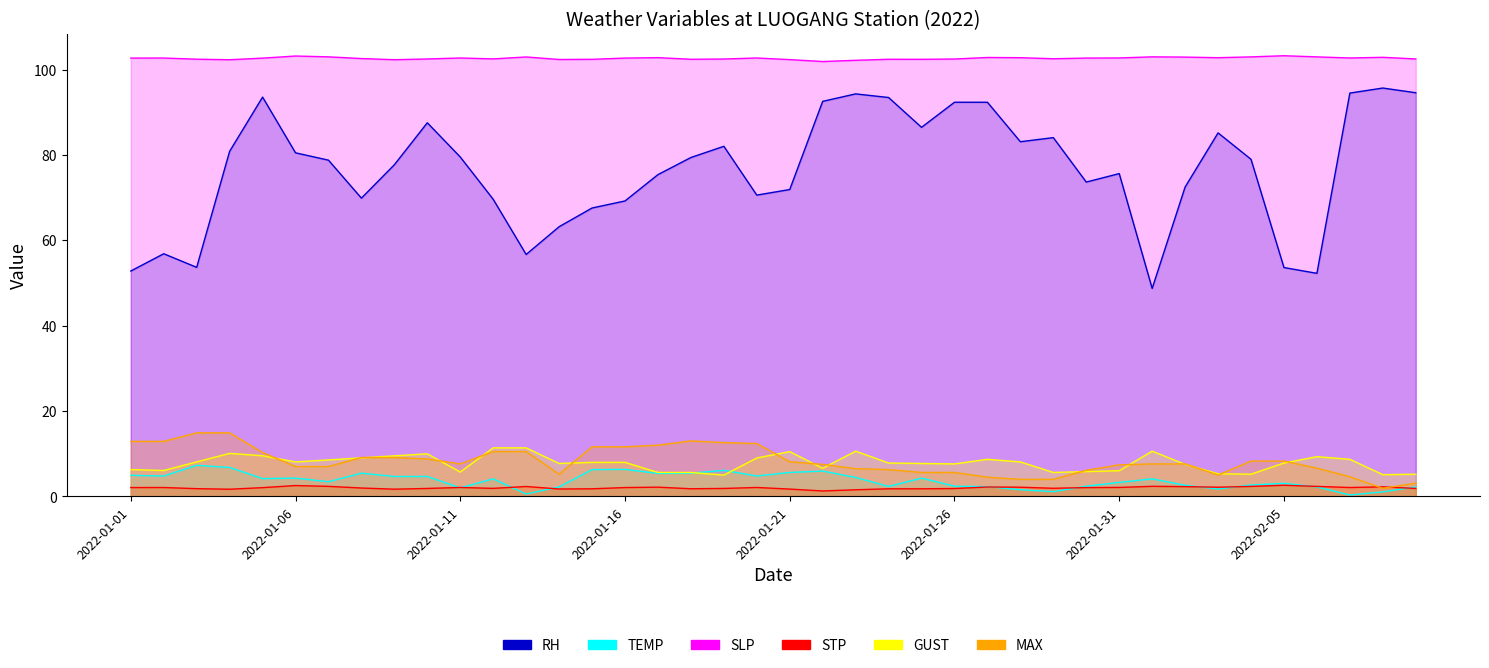

What is the difference between the maximum and minimum values in the MAX series?

13.0